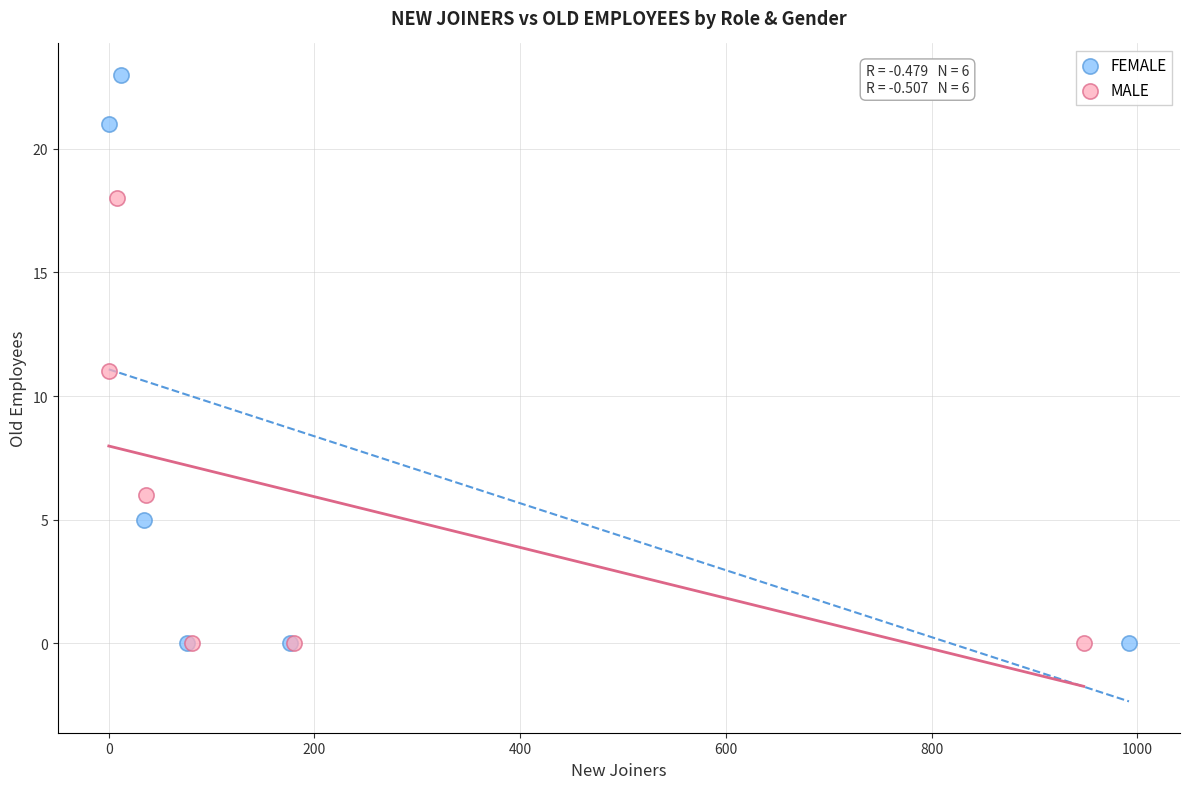

Which series reaches the maximum Y coordinate?

FEMALE